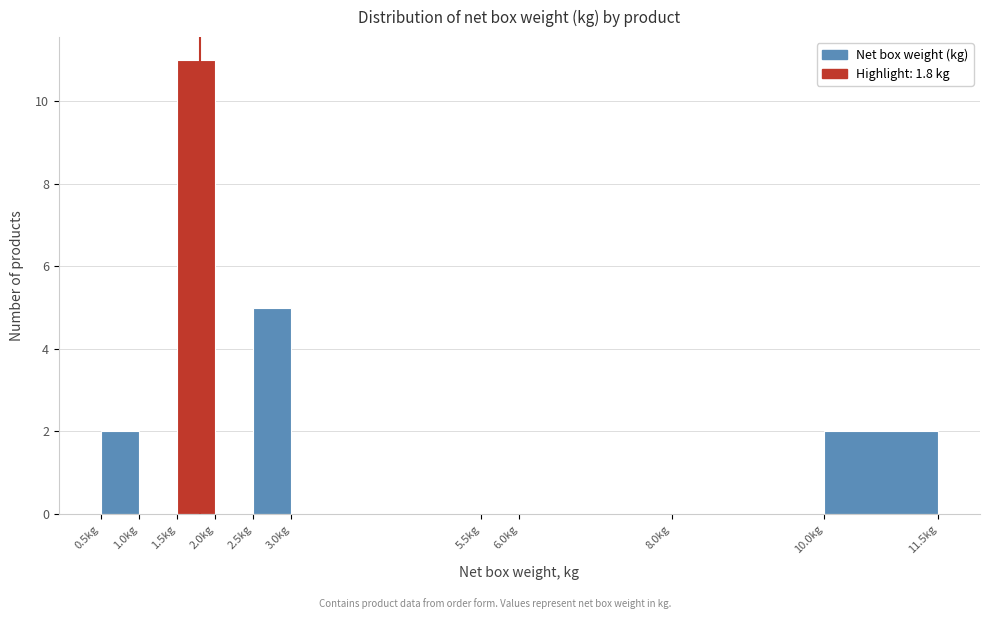

What is the height of the bar covering 0.5 to 1.0 on the x-axis? The values are not printed on the chart, so give them approximately, as read against the axis.

2